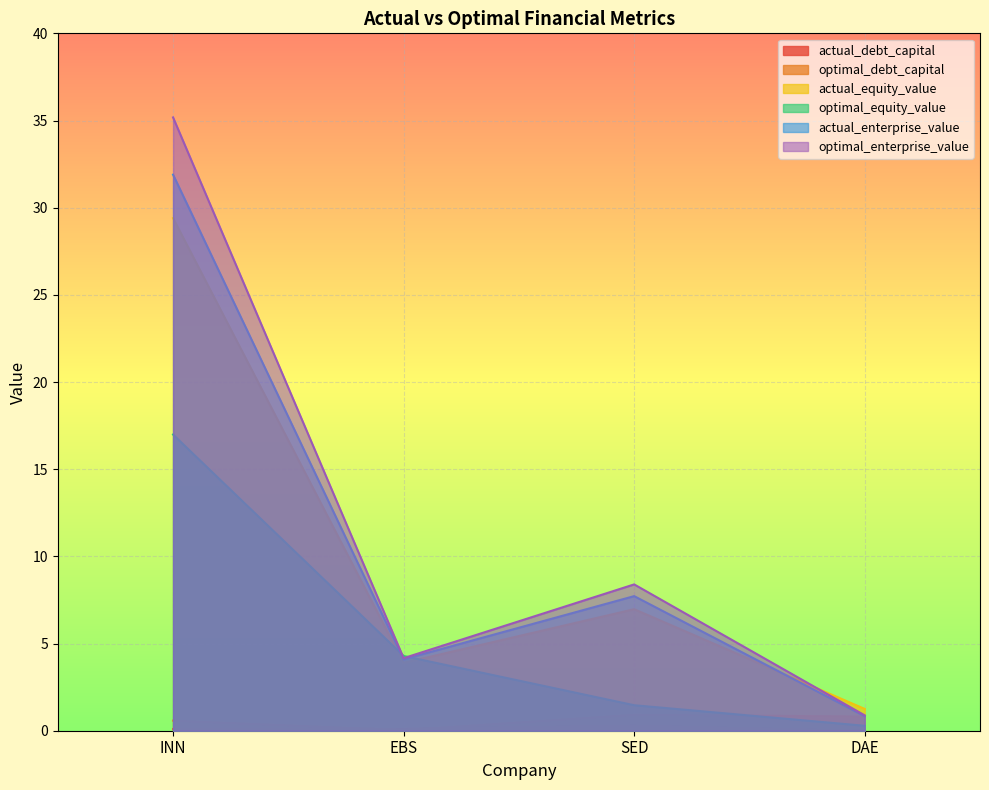

At how many categories does at least one series exceed 23?

1